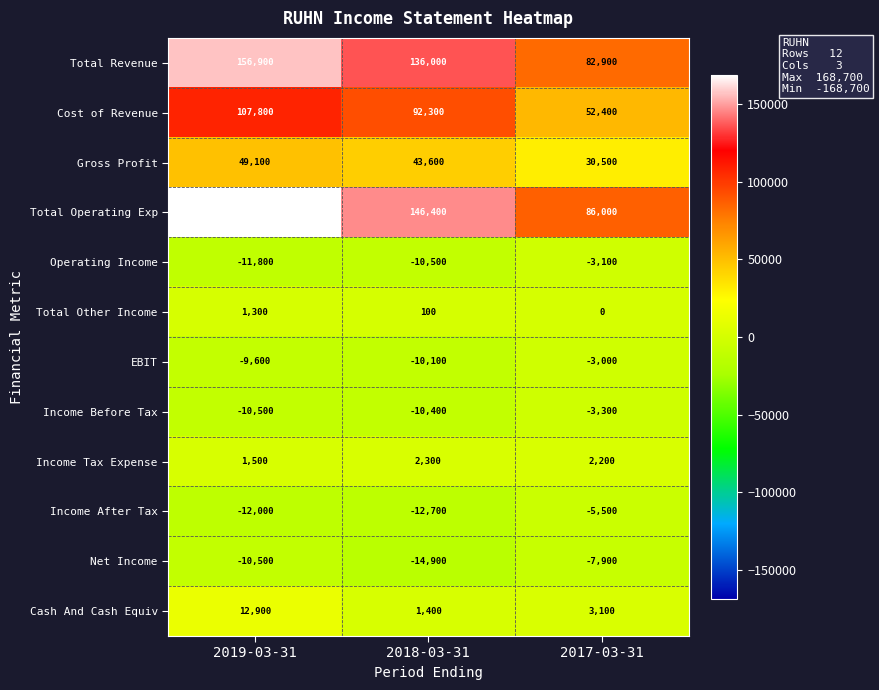

Which series has the largest total across all categories?

Total Operating Exp